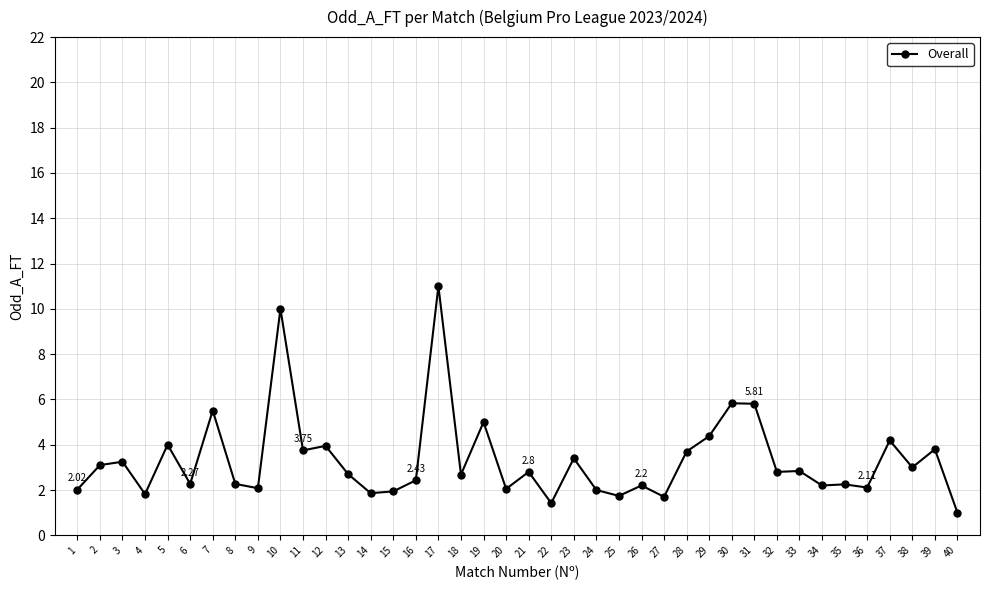

What is the change in value from 1 to 21?

+0.8